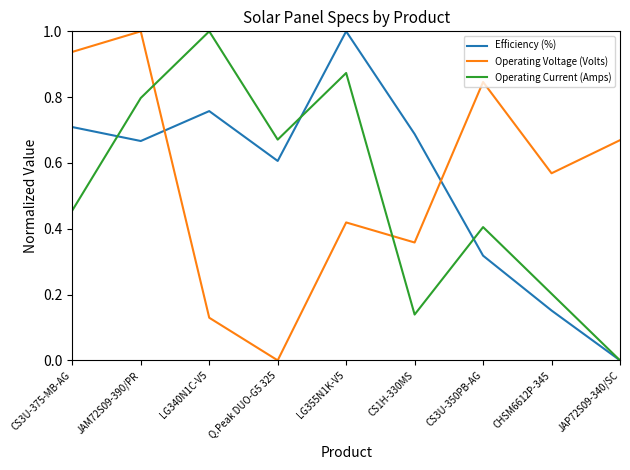

Which series changed the most between JAM72S09-390/PR and LG340N1C-V5?

Operating Voltage (Volts)